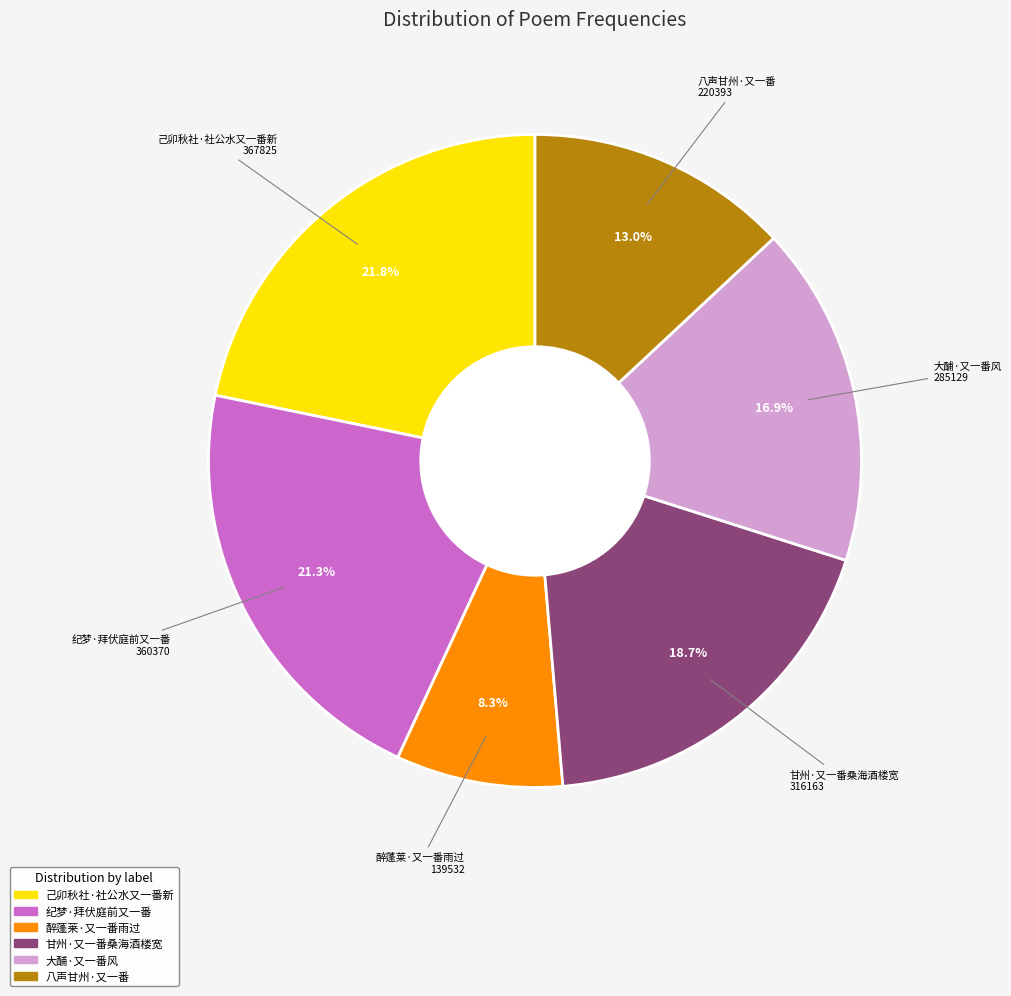

To the nearest percent, what is the difference between the largest and smallest slice percentages?

14%